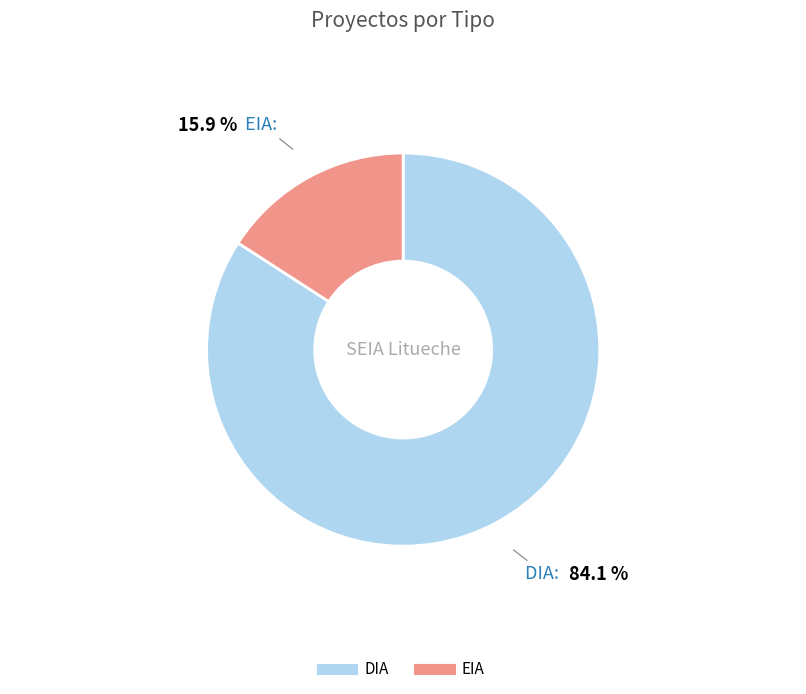

Is DIA the majority of the pie?

Yes